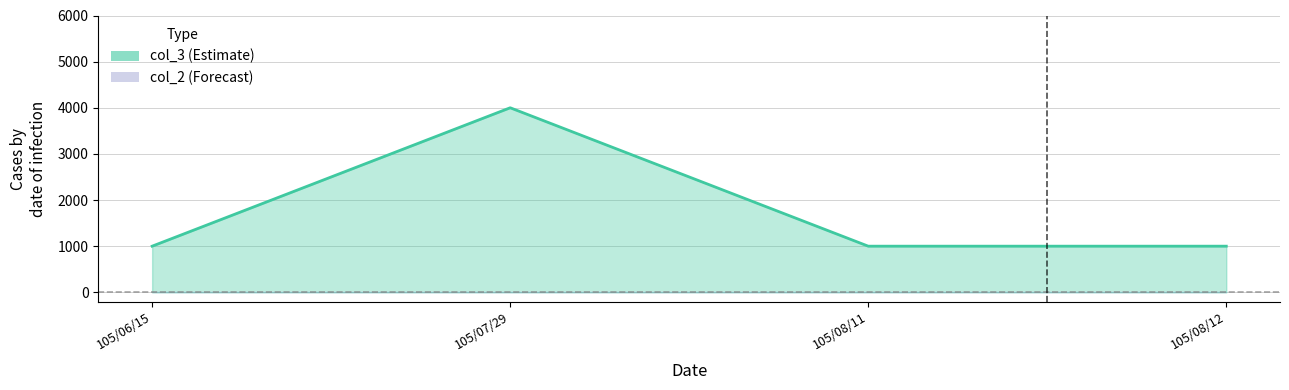

The value at 105/06/15 is 1660. True or false?

False